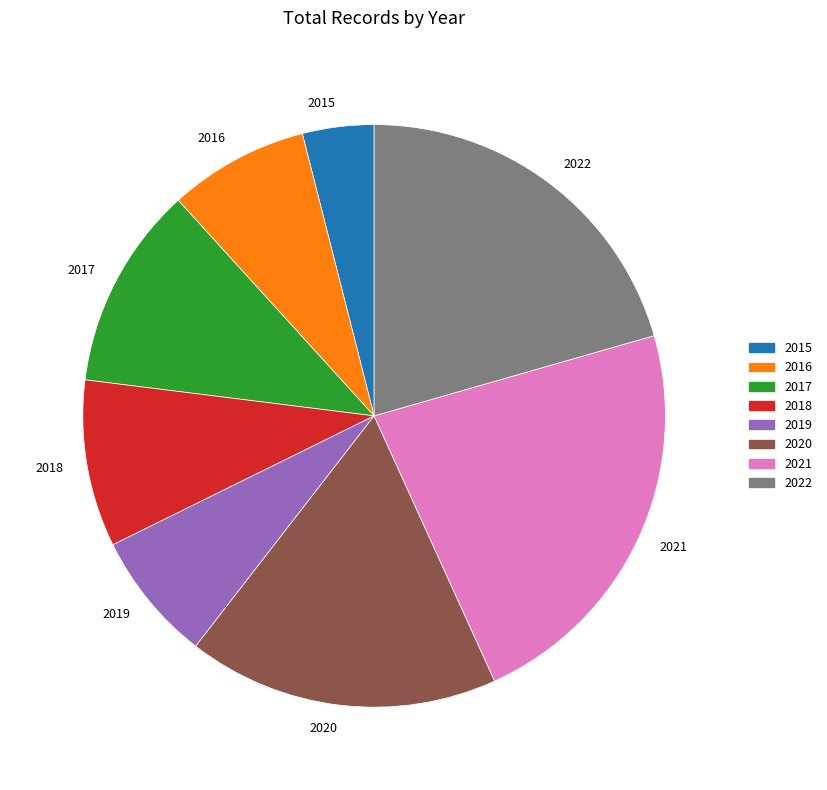

Which category has the smallest portion of the pie?

2015